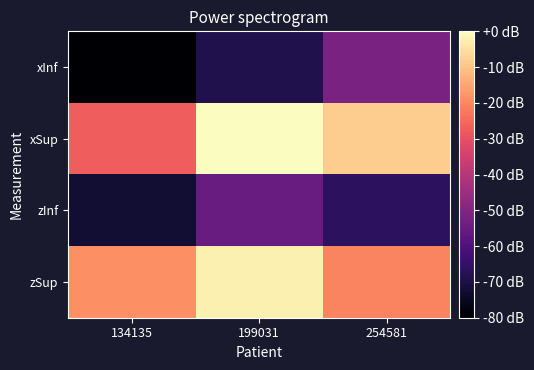

Reading right to left, what are all the values shown in this chart?

xInf: 254581=-51.9	199031=-68.9	134135=-79.7
xSup: 254581=-8.1	199031=0.0	134135=-27.1
zInf: 254581=-66.6	199031=-54.9	134135=-72.5
zSup: 254581=-20.4	199031=-2.3	134135=-18.7